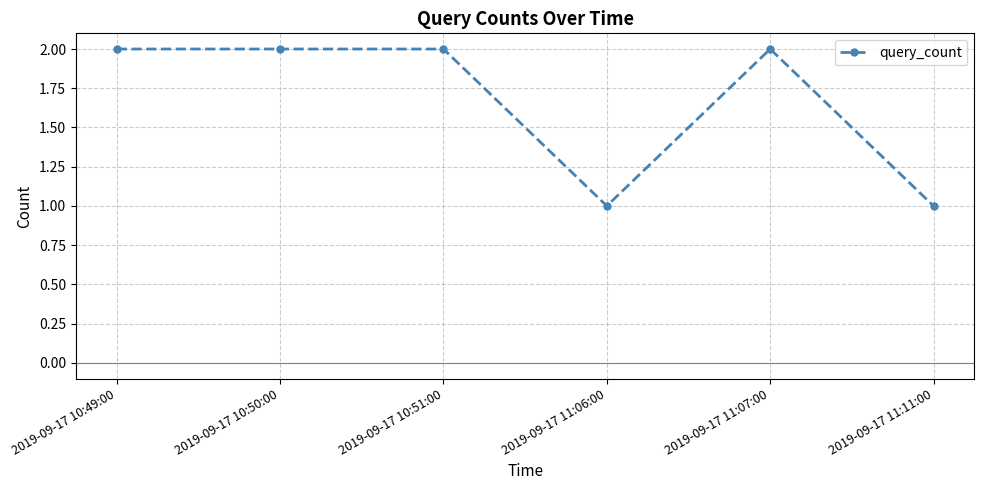

How many series are shown in this chart?

1